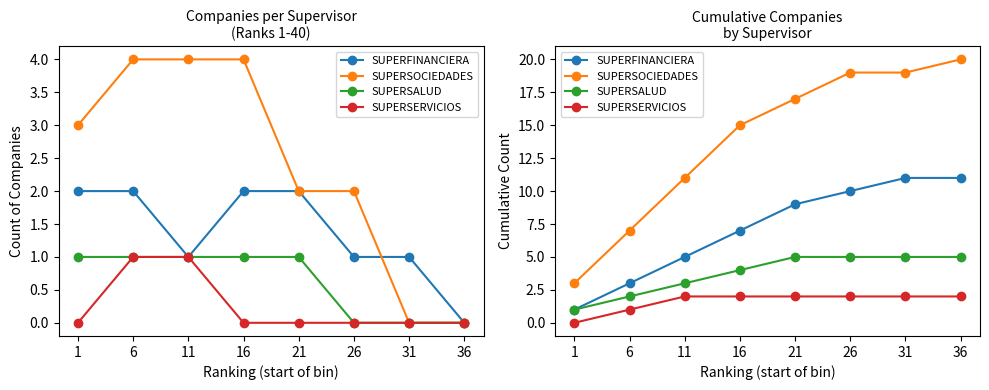

At which label does SUPERFINANCIERA reach its minimum?

1